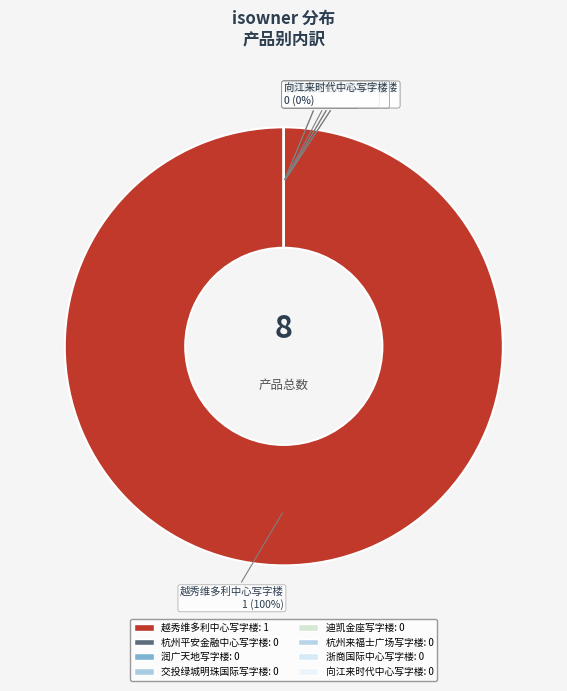

True or false: 杭州来福士广场写字楼 accounts for 0% of the total.

True